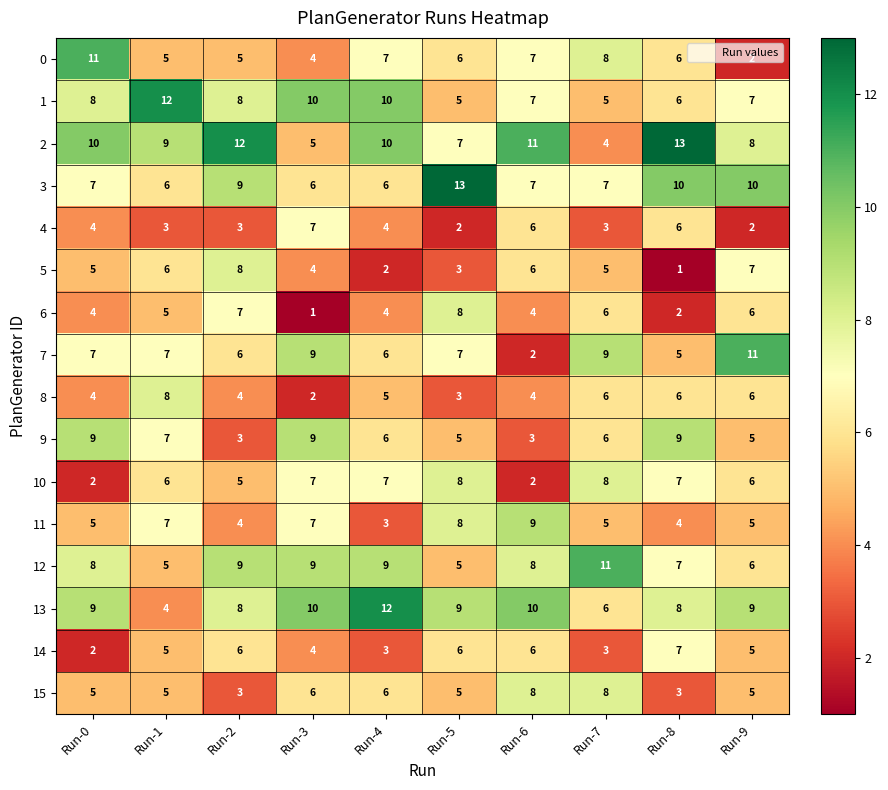

What is the highest value of the 7 series?

11